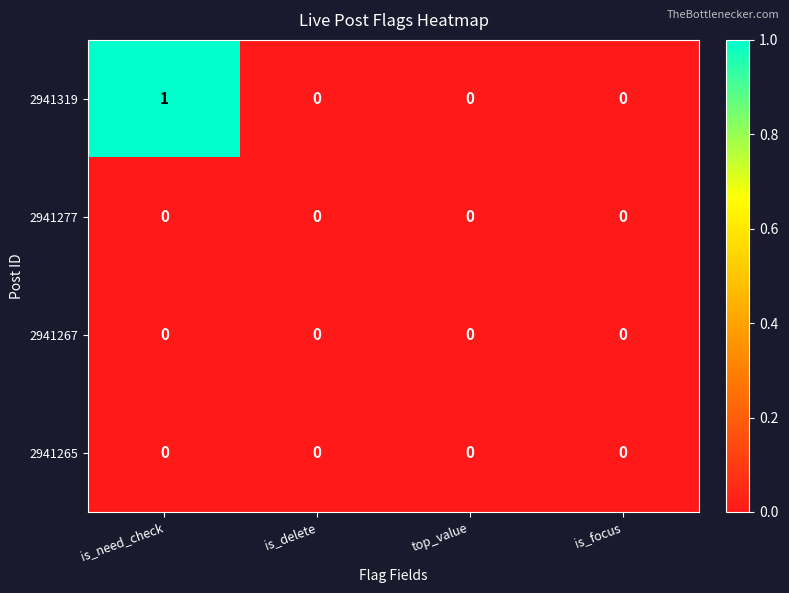

Reading right to left, list all the values displayed in this chart.

2941319: 0	0	0	1
2941277: 0	0	0	0
2941267: 0	0	0	0
2941265: 0	0	0	0